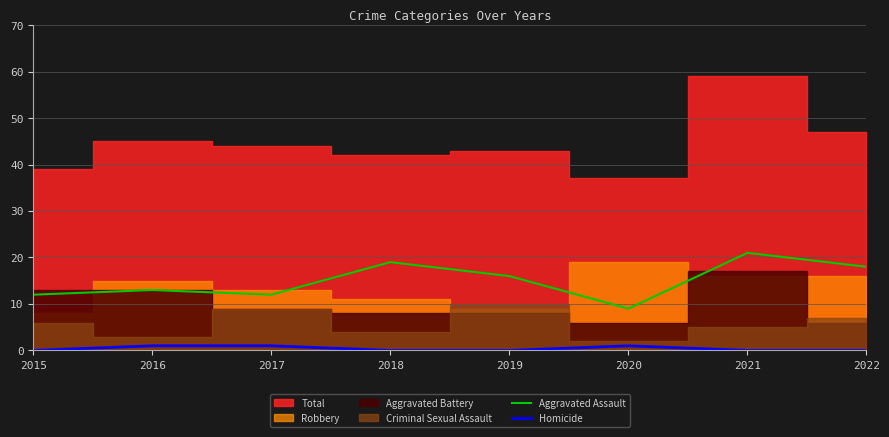

At which label does Aggravated Assault reach its peak?

2021